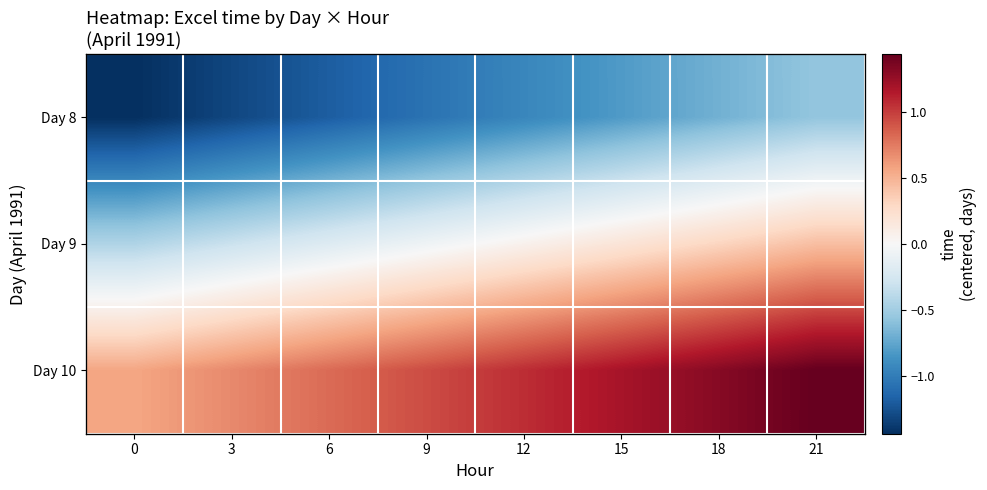

The Day 8 series shows -0.7 at 9. True or false?

False